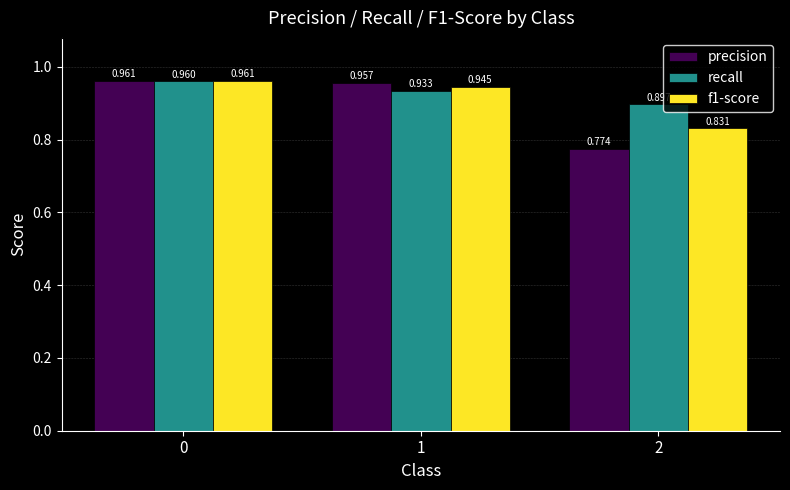

Is the value of f1-score at 0 greater than the value of precision at 1?

Yes